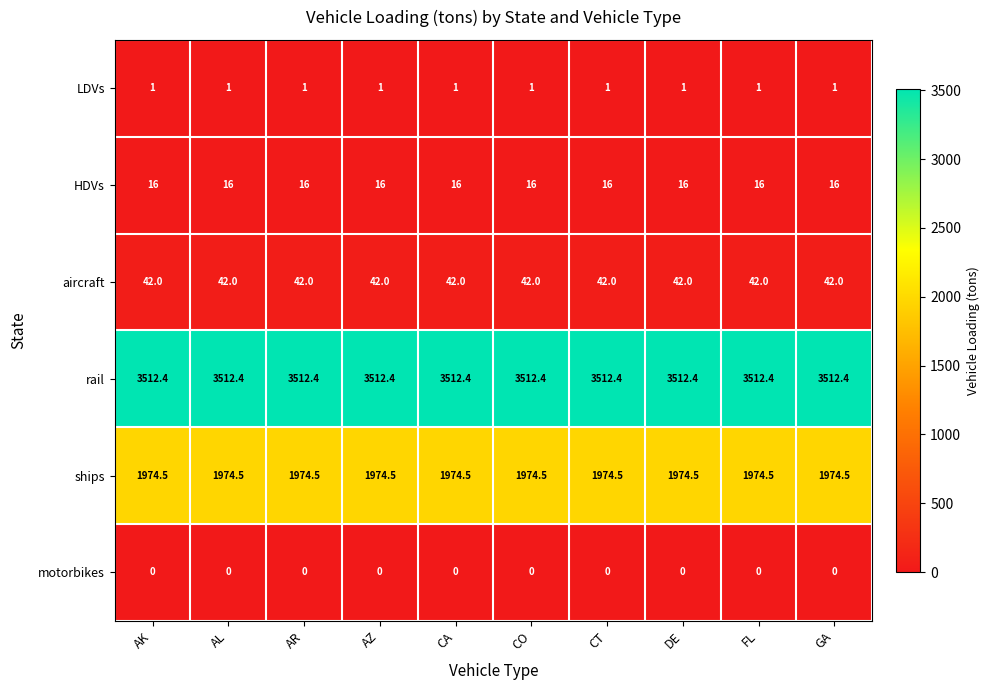

What is the difference between the highest and lowest values at CT?

3512.4